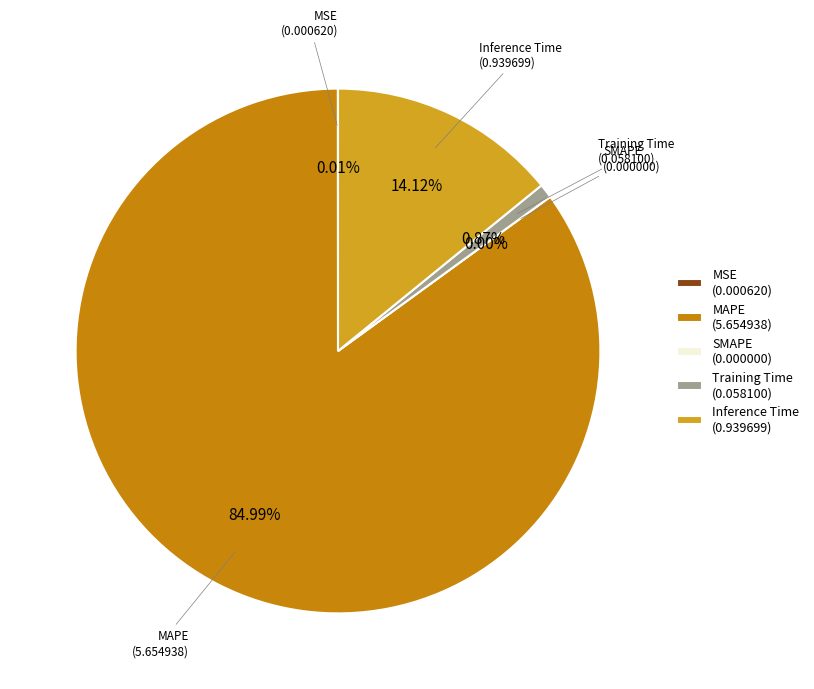

Do Training Time and MSE together represent more than half of the pie?

No